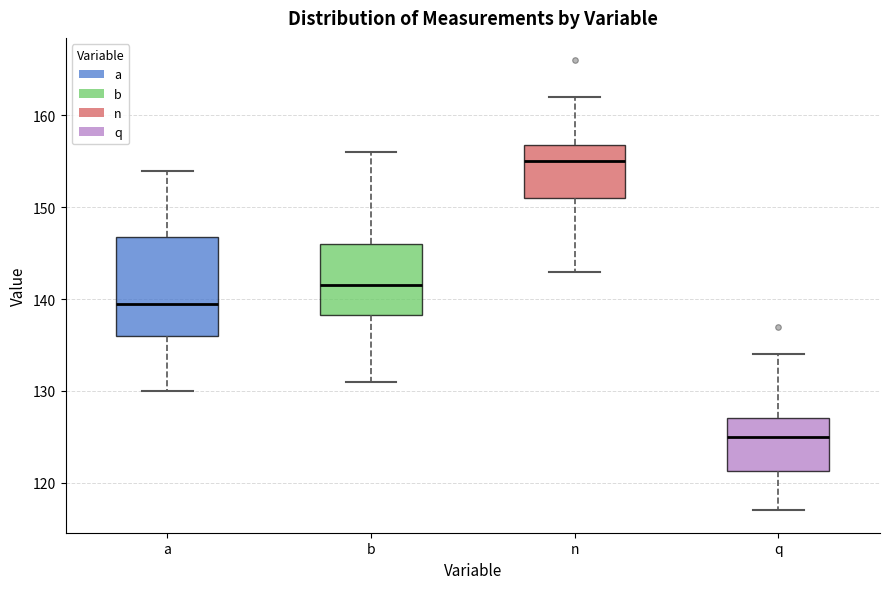

Where does the lower whisker of the box for q end on the y-axis? The values are not printed on the chart, so give them approximately, as read against the axis.

117